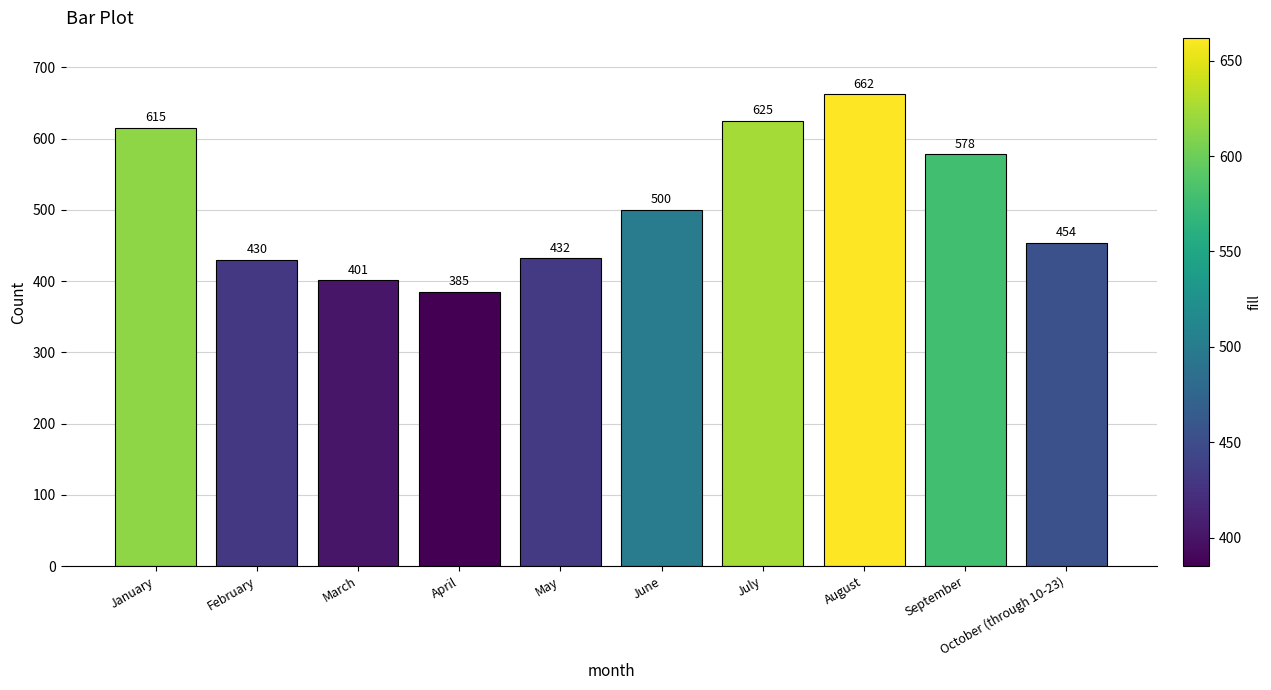

The value at June is 697. True or false?

False